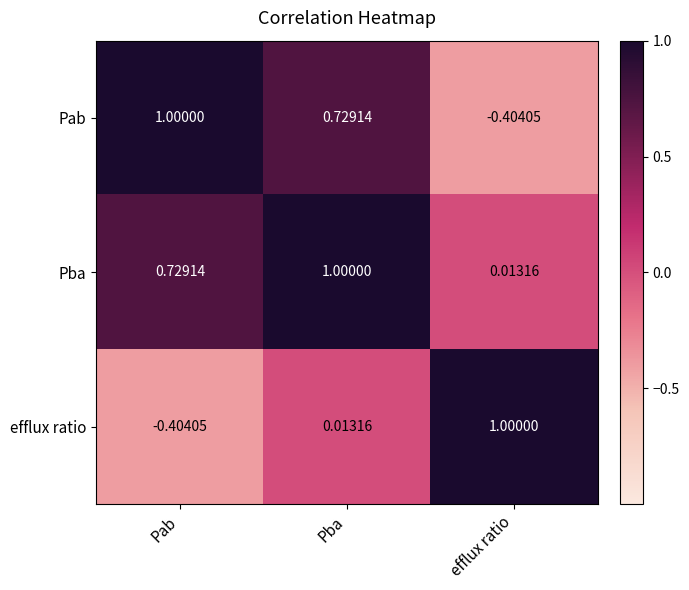

At which label is efflux ratio closest to 0?

Pba